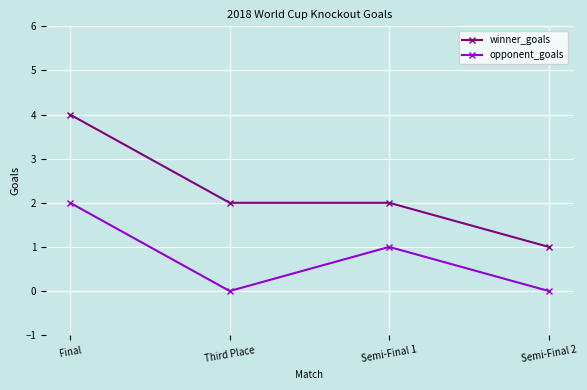

What is the total value across all series at Final?

6